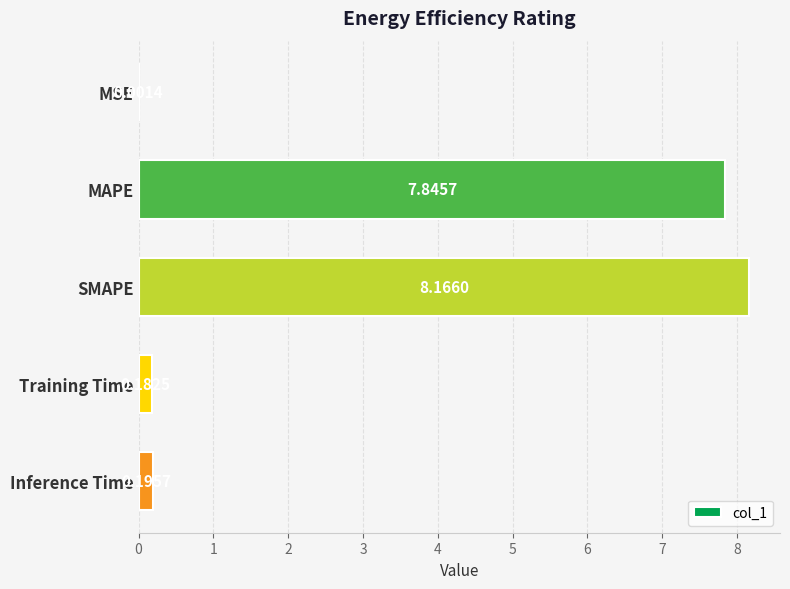

What is the change in value from MAPE to SMAPE?

+0.3